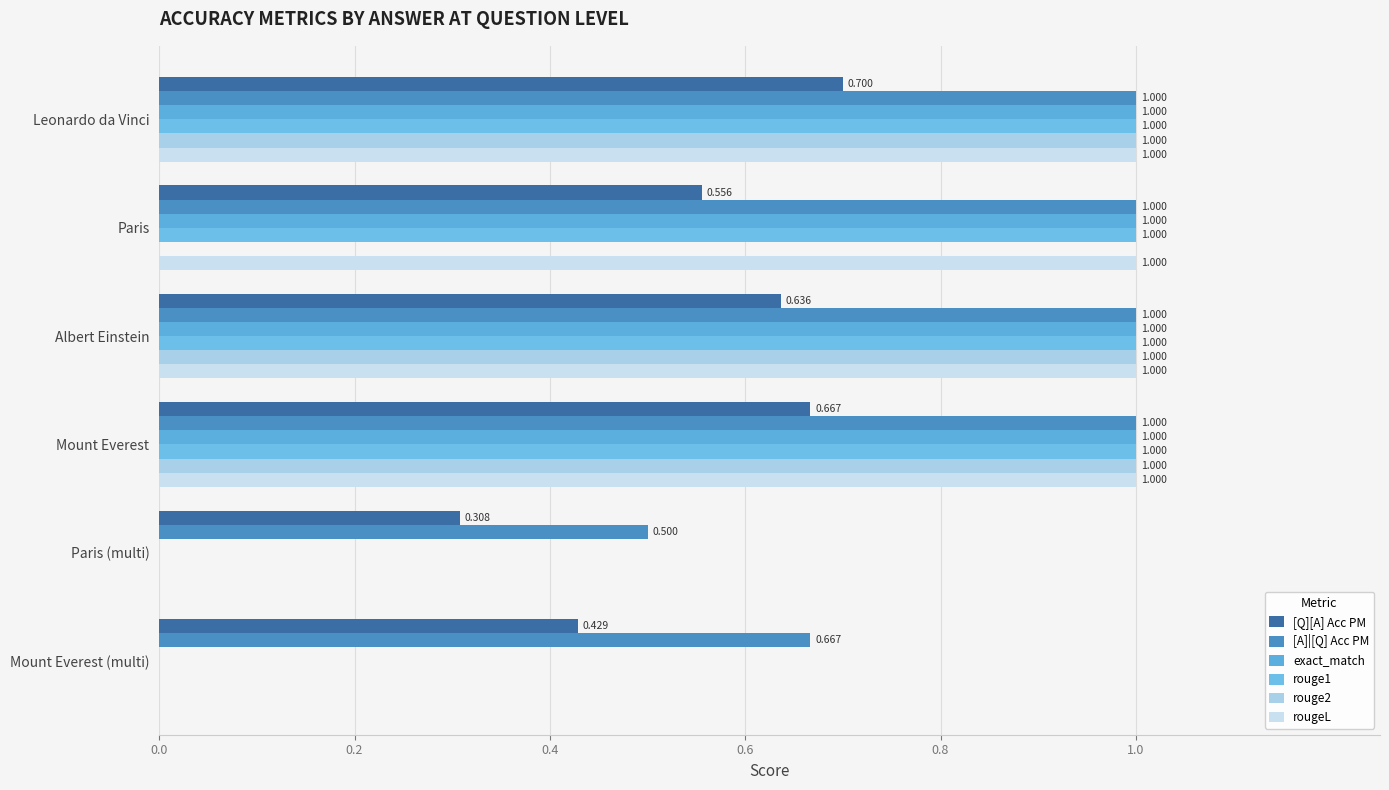

Reading left to right, transcribe all the data shown in this chart.

[Q][A] Acc PM: 0.7	0.6	0.6	0.7	0.3	0.4
[A]|[Q] Acc PM: 1.0	1.0	1.0	1.0	0.5	0.7
exact_match: 1.0	1.0	1.0	1.0	0.0	0.0
rouge1: 1.0	1.0	1.0	1.0	0.0	0.0
rouge2: 1.0	0.0	1.0	1.0	0.0	0.0
rougeL: 1.0	1.0	1.0	1.0	0.0	0.0